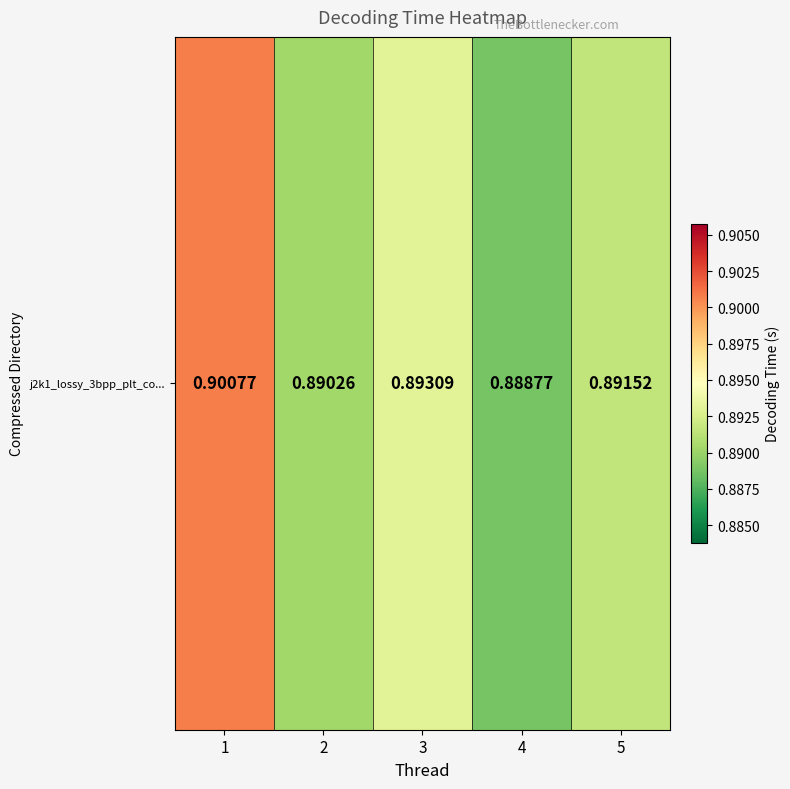

Where is the data nearest to the value 0?

4